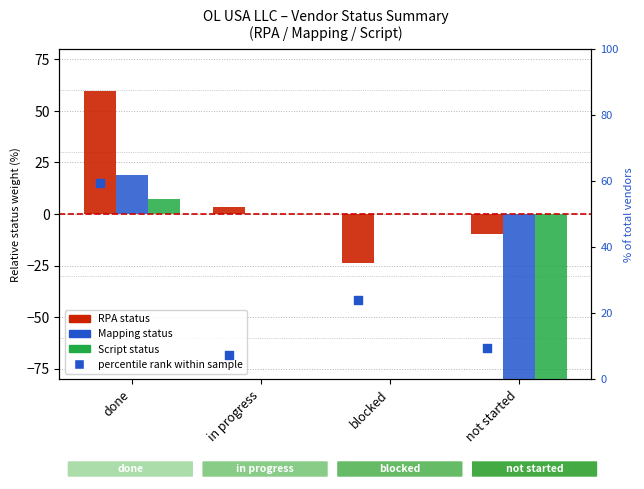

What is the total value across all series at not started?

-173.8